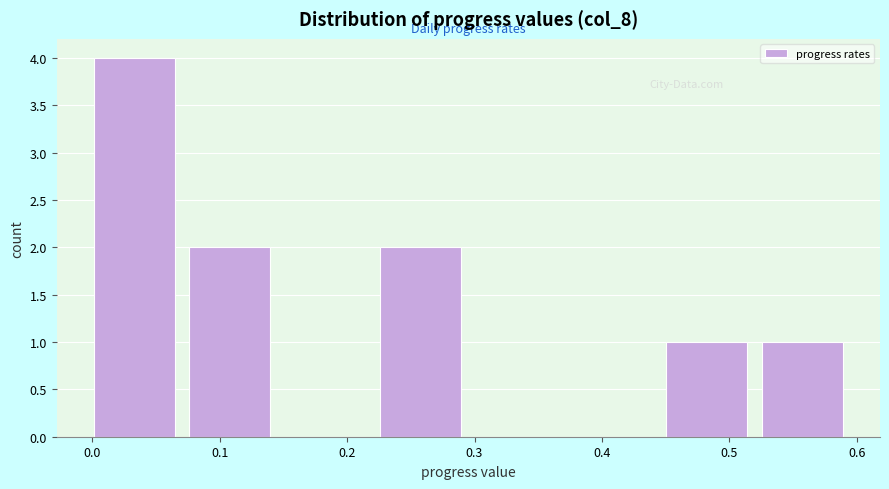

What is the height of the bar covering 0.53 to 0.60 on the x-axis? Neither the bar edges nor the heights are printed on the chart, so give them approximately, as read against the axes.

1